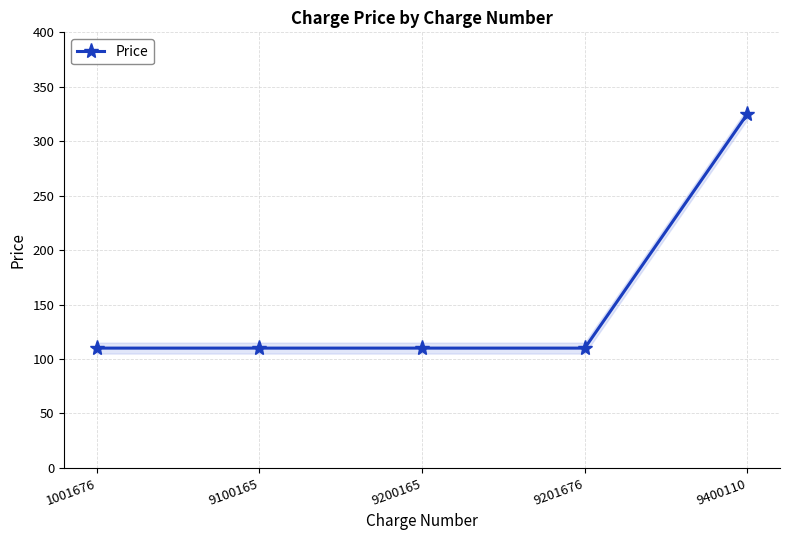

Which label corresponds to the largest value in the chart?

9400110